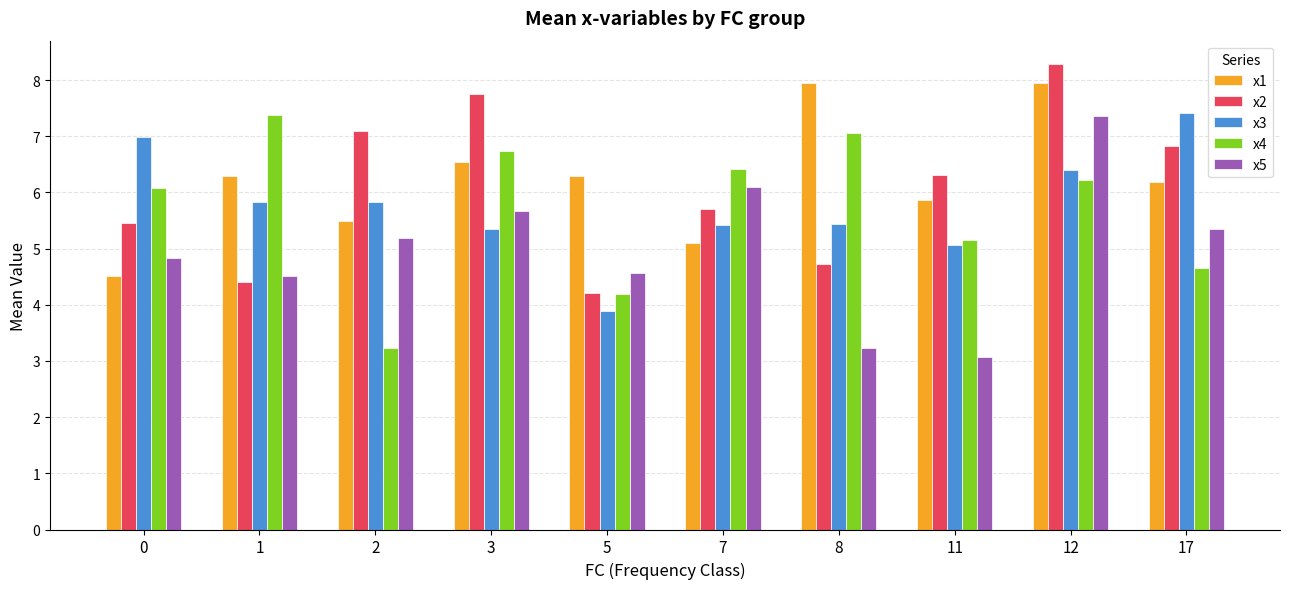

What are all the series names shown in the legend?

x1, x2, x3, x4, x5